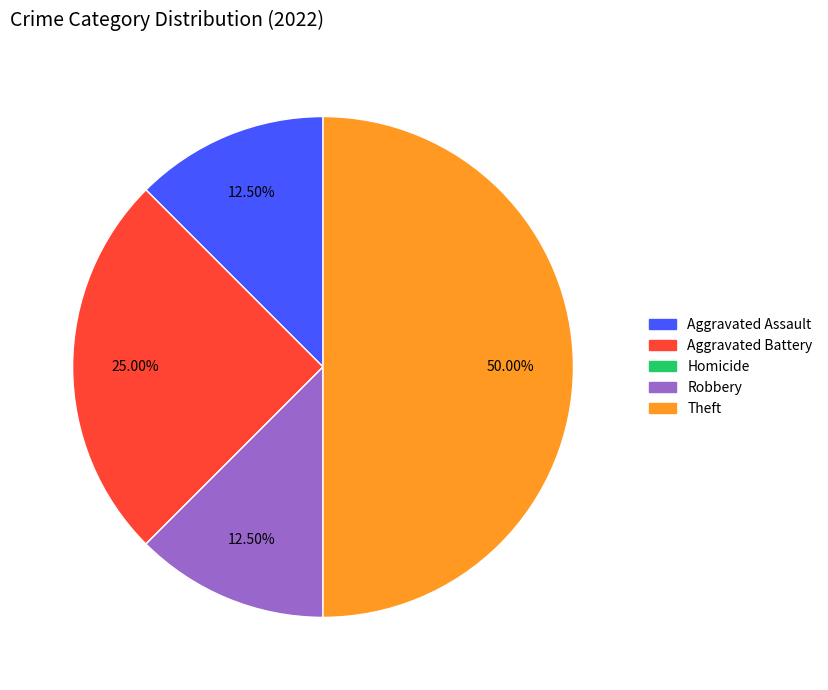

Is it true that Robbery is 22% of the pie?

False